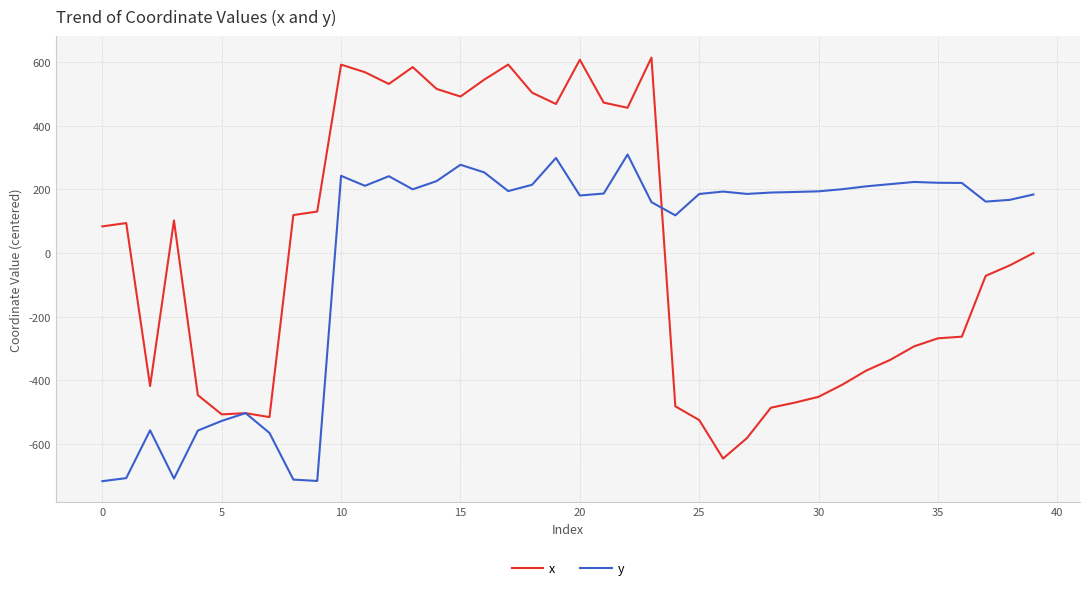

What is the maximum value shown in the chart?

614.4